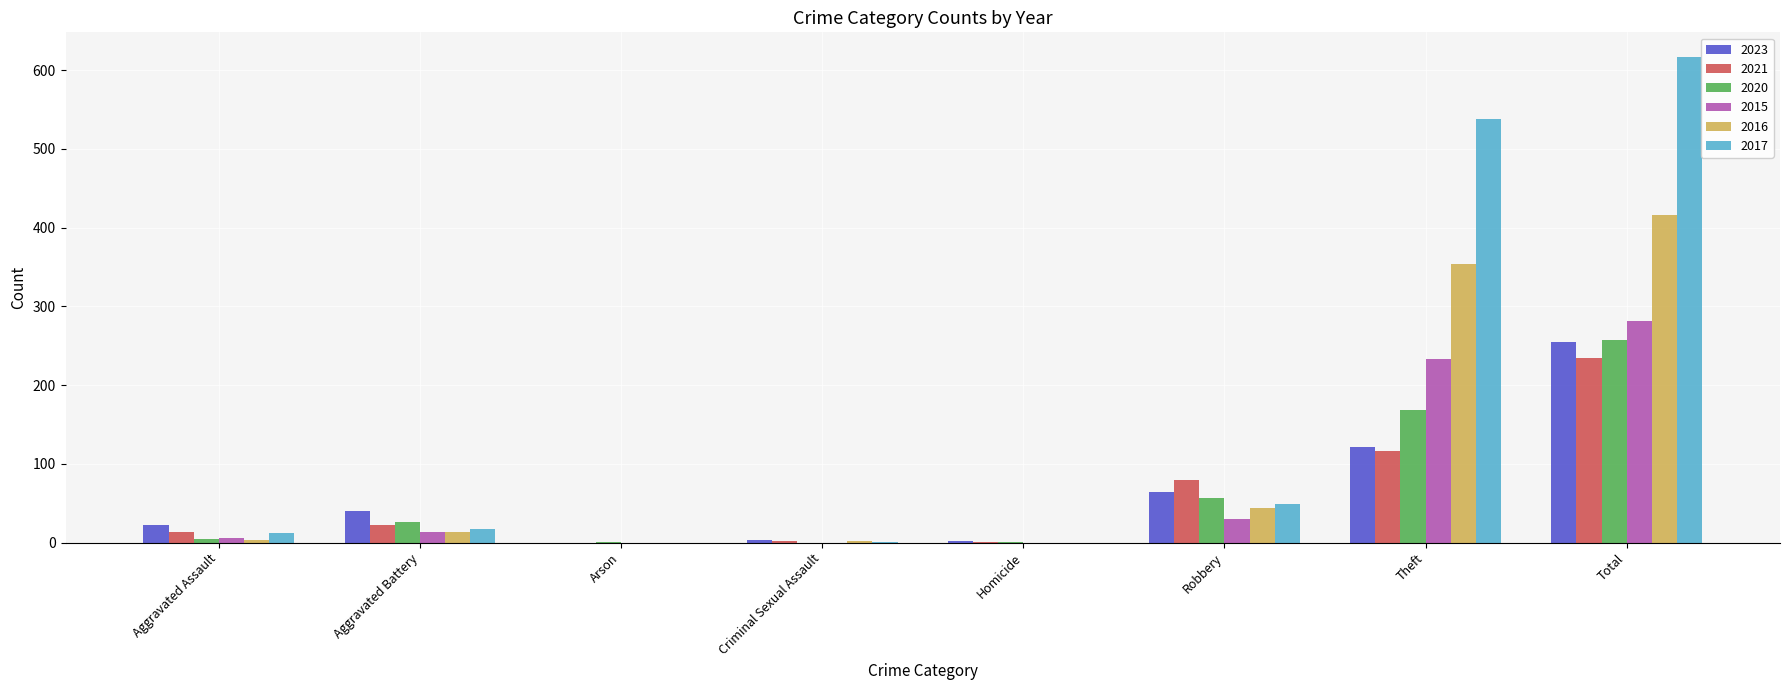

Is it true that 2017 equals 1 at Criminal Sexual Assault?

True